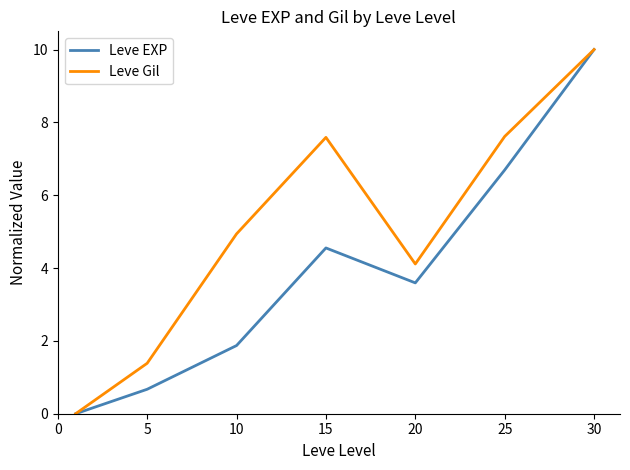

Rank the series by their average value, from lowest to highest.

Leve EXP, Leve Gil